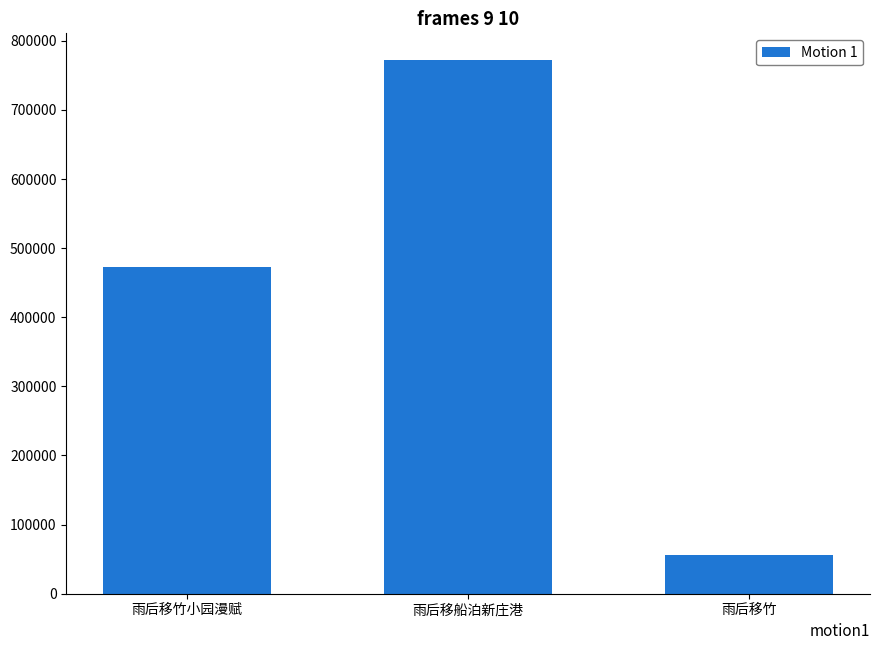

What is the greatest value displayed?

772182